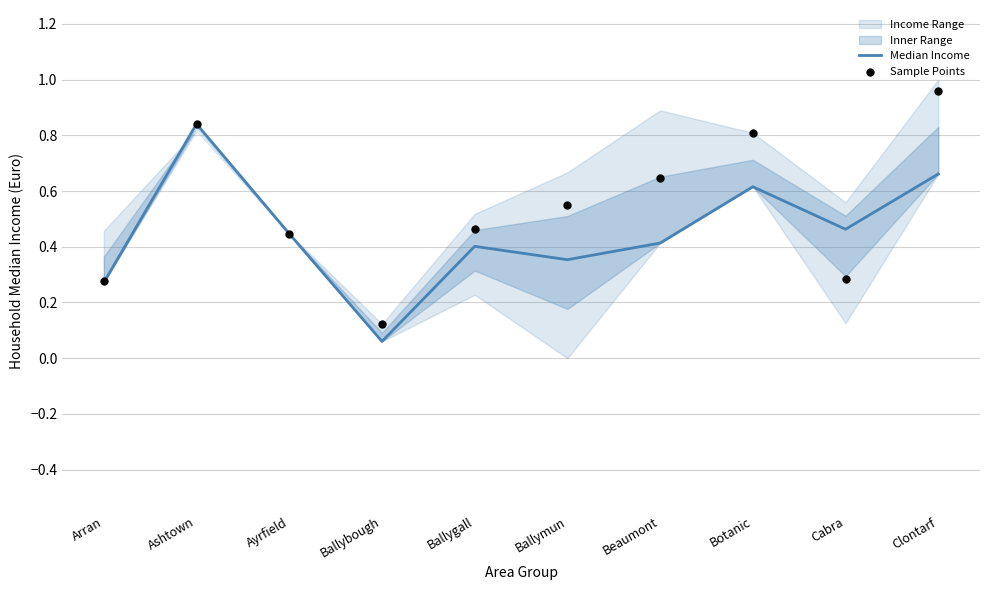

At how many categories does at least one series exceed 0?

10